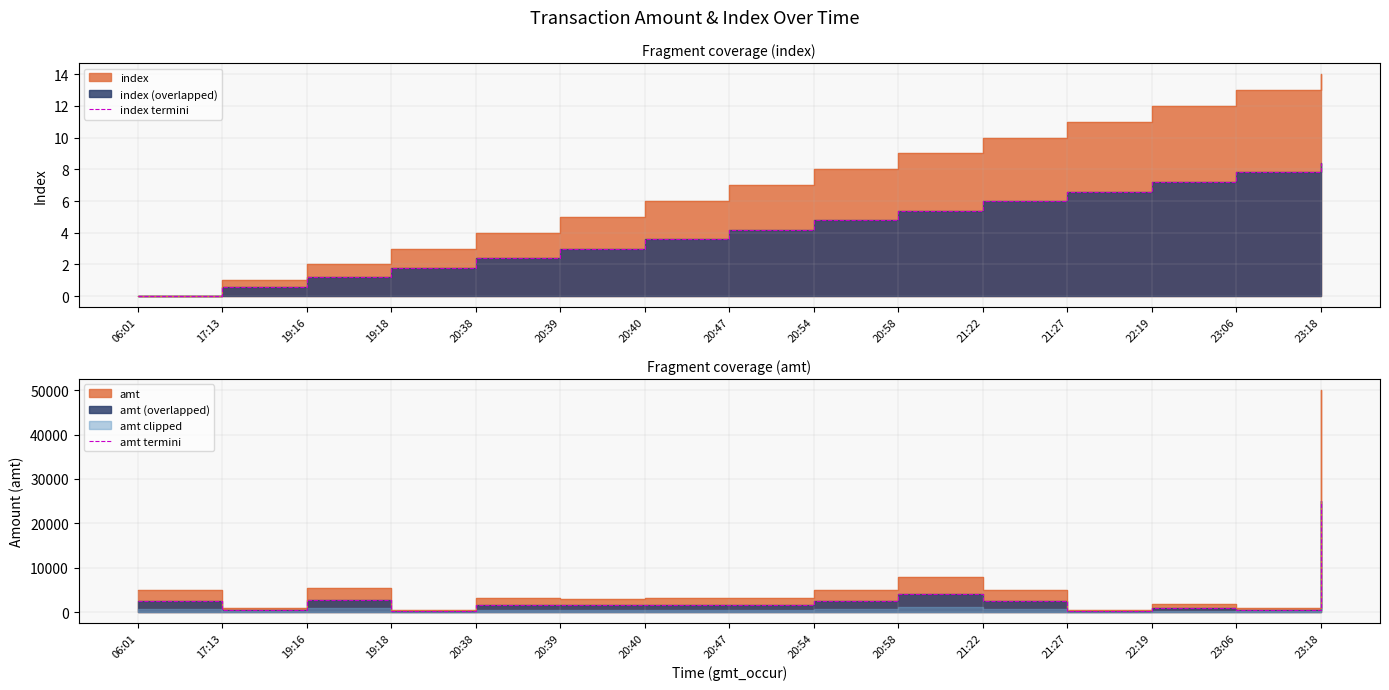

Is the value of amt termini at 20:54 greater than the value of index termini at 17:13?

Yes